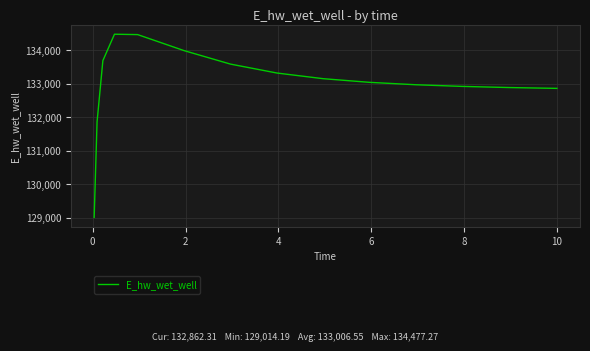

What is the sum of all values?

1995098.3